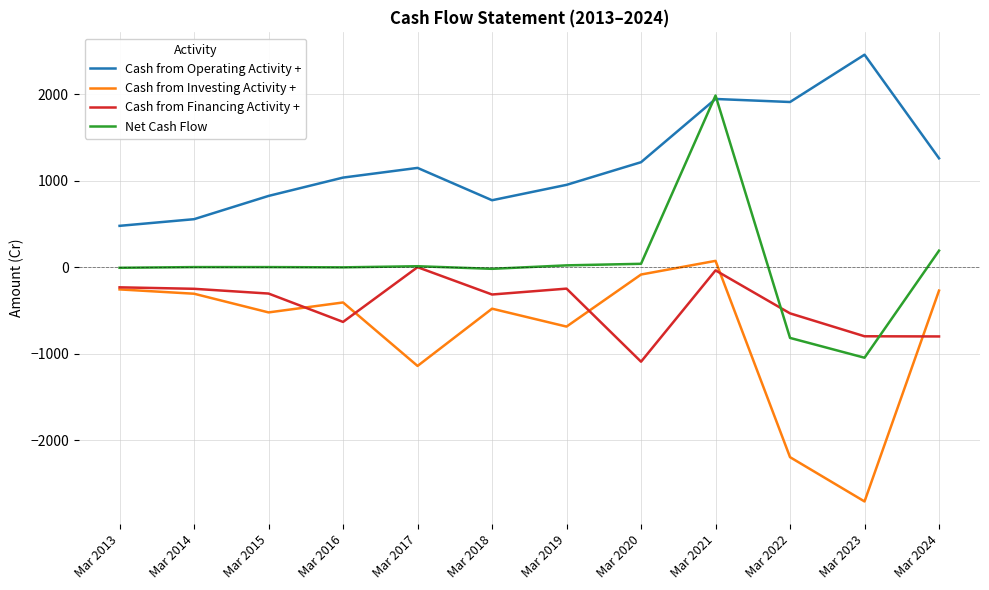

True or false: Cash from Investing Activity + and Cash from Operating Activity + intersect in this chart.

False